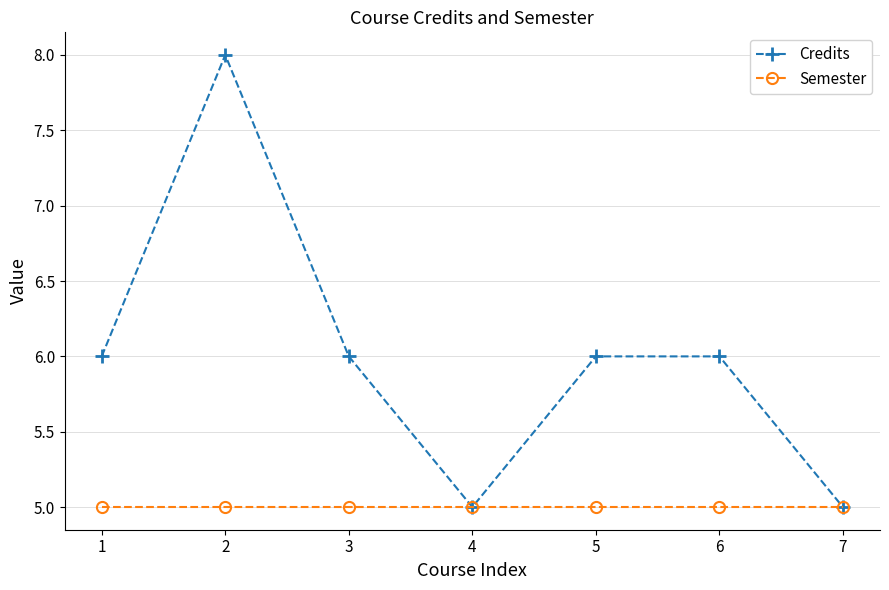

What is the lowest value of the Semester series?

5